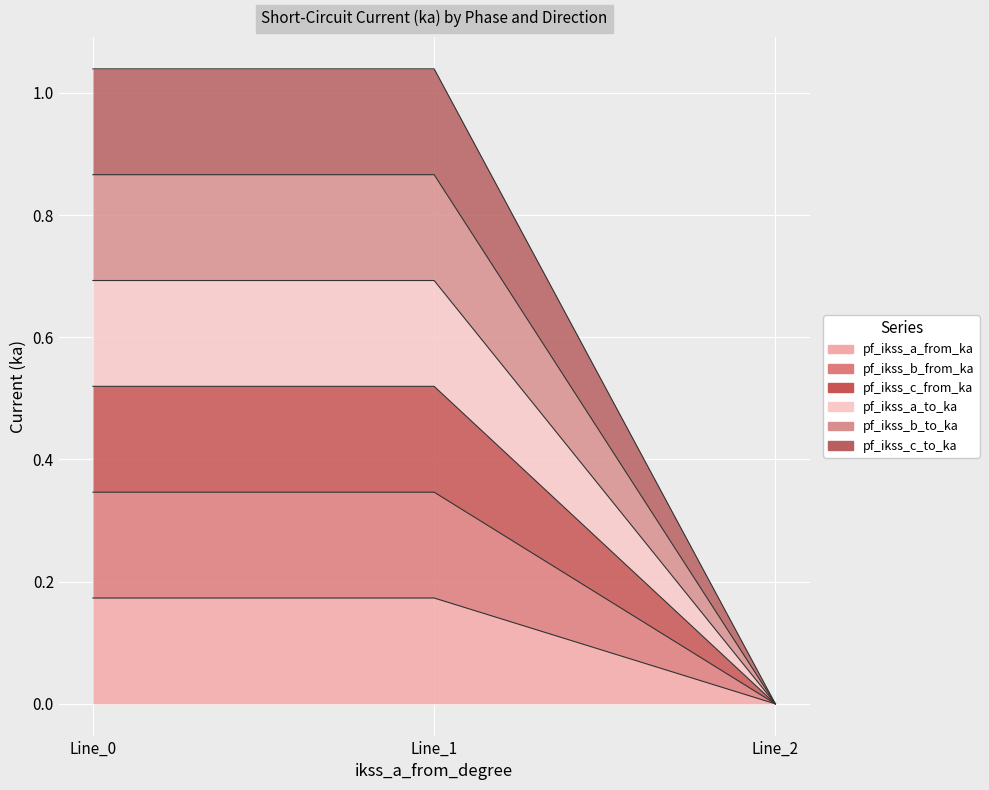

Is the value of pf_ikss_a_to_ka at Line_1 greater than the value of pf_ikss_b_to_ka at Line_0?

Yes